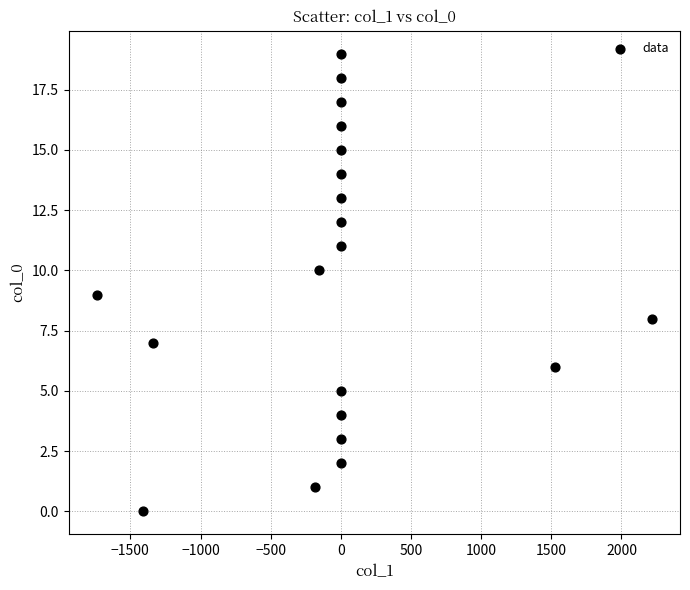

What is the range of Y values (max minus min)?

19